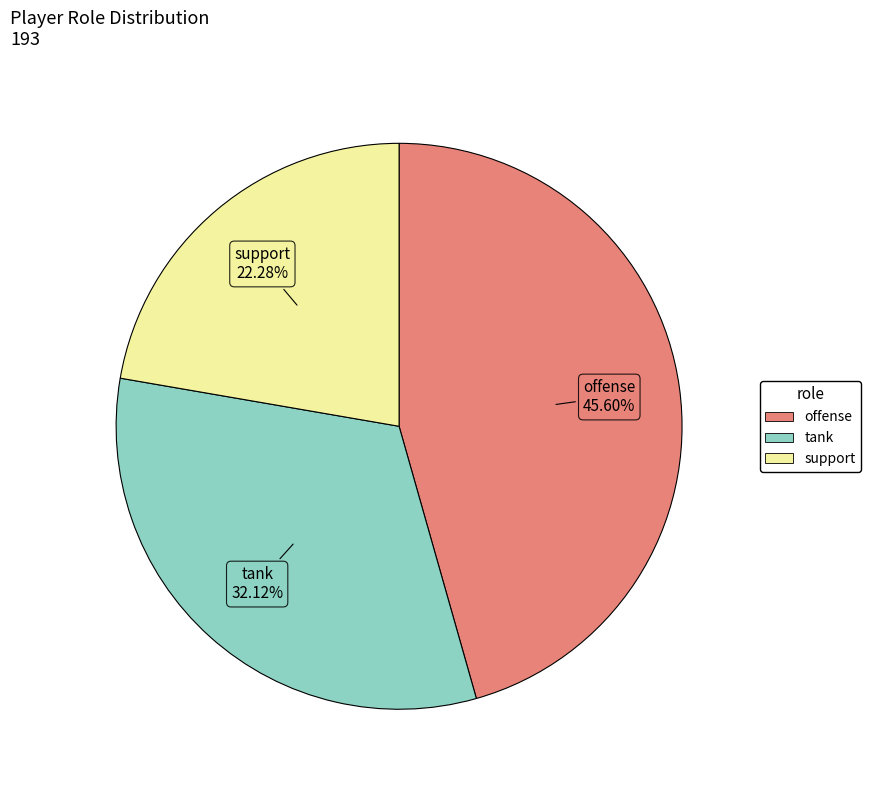

Which has a higher value, support or offense?

offense